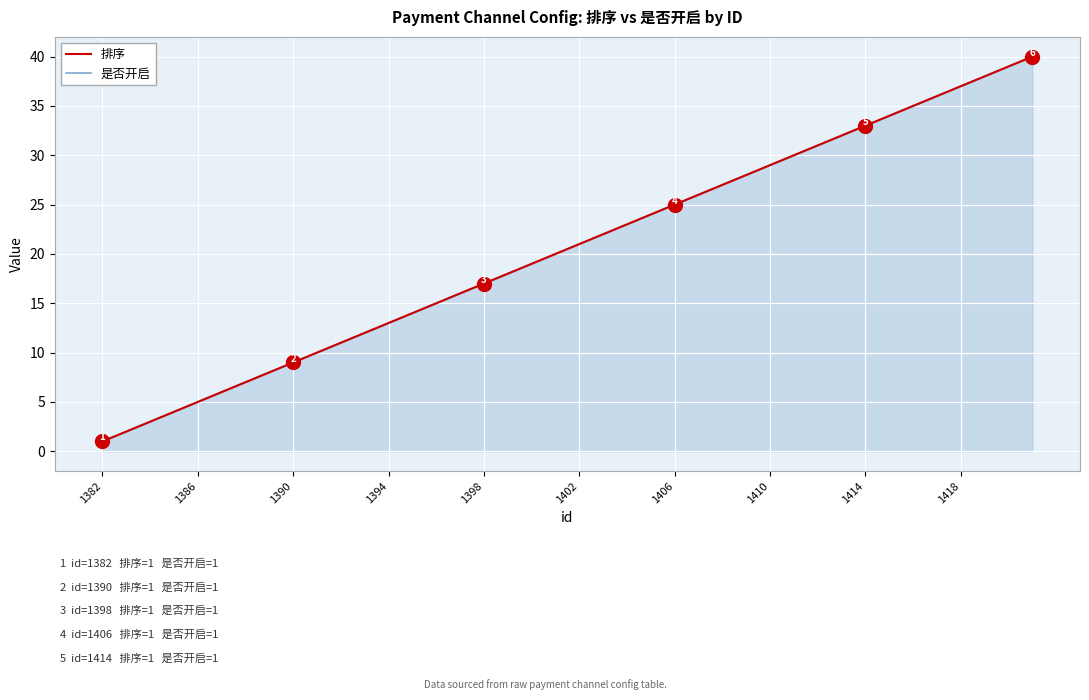

Rank the series by their maximum value, from highest to lowest.

排序, 是否开启